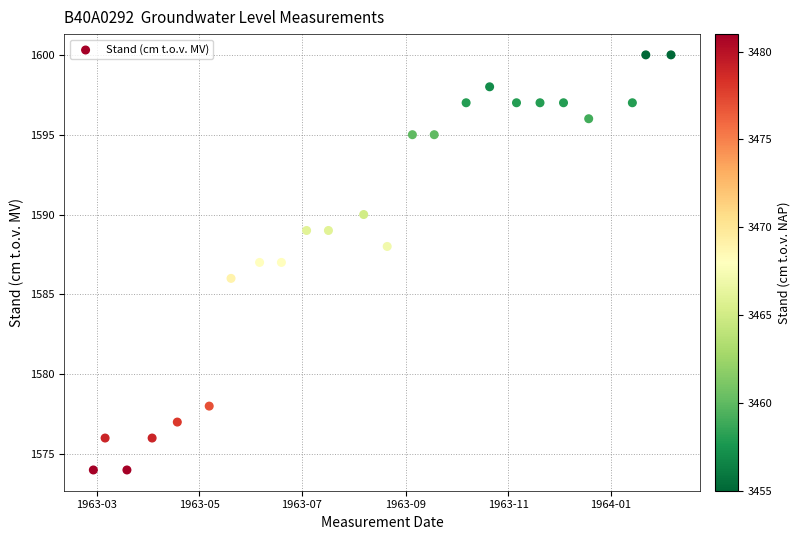

What is the range of X values (max minus min)?

344